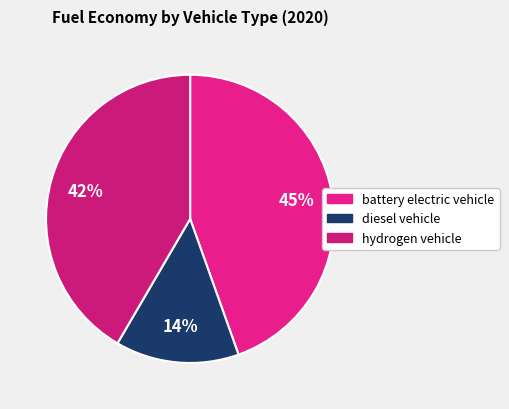

The hydrogen vehicle slice represents 42% of the pie. True or false?

True